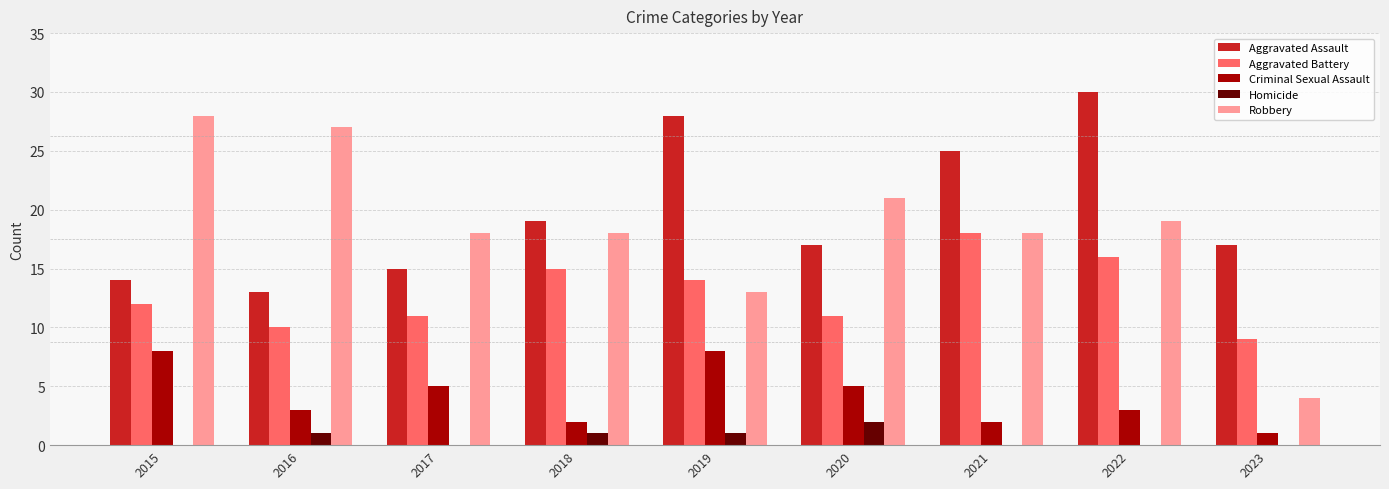

Between 2022 and 2023, which series saw the biggest shift?

Robbery